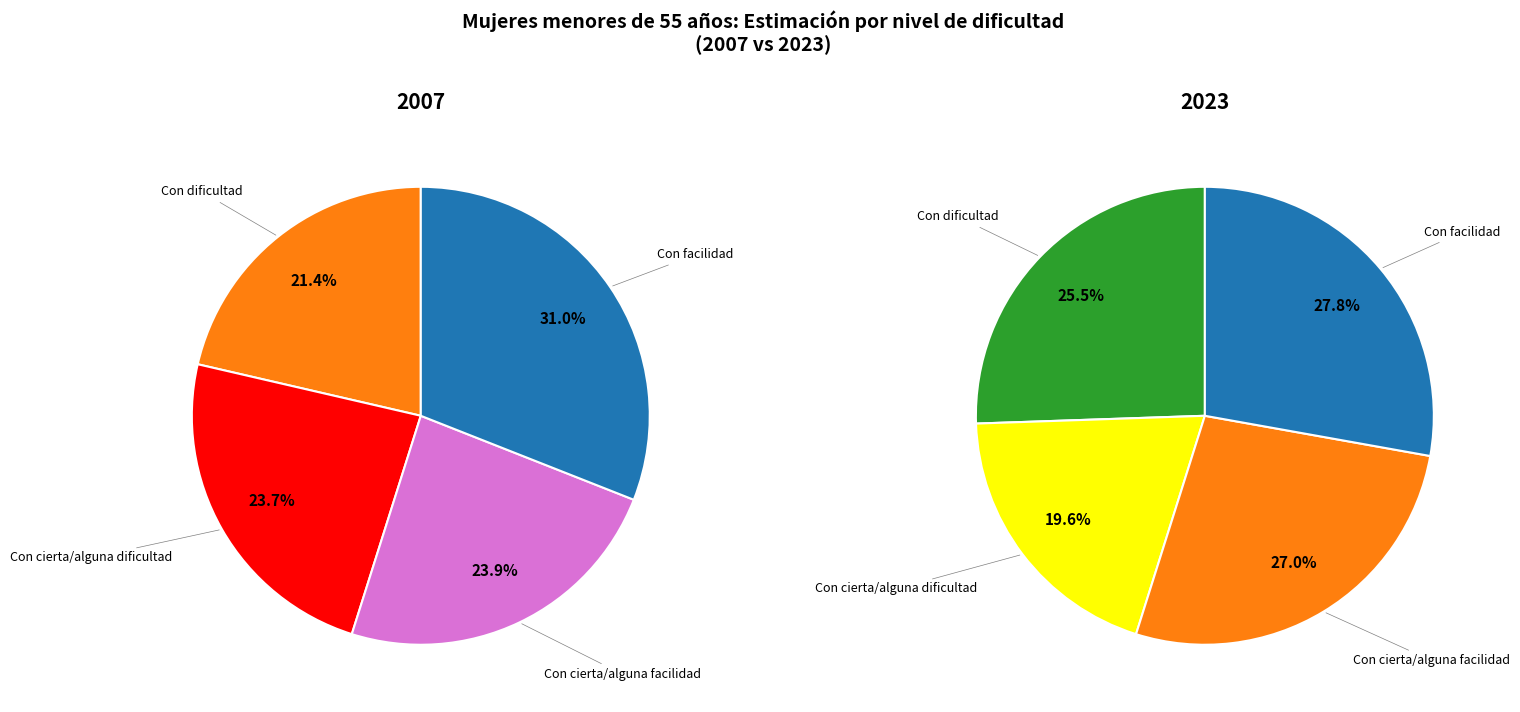

Is it true that Con facilidad is 42% of the pie?

False